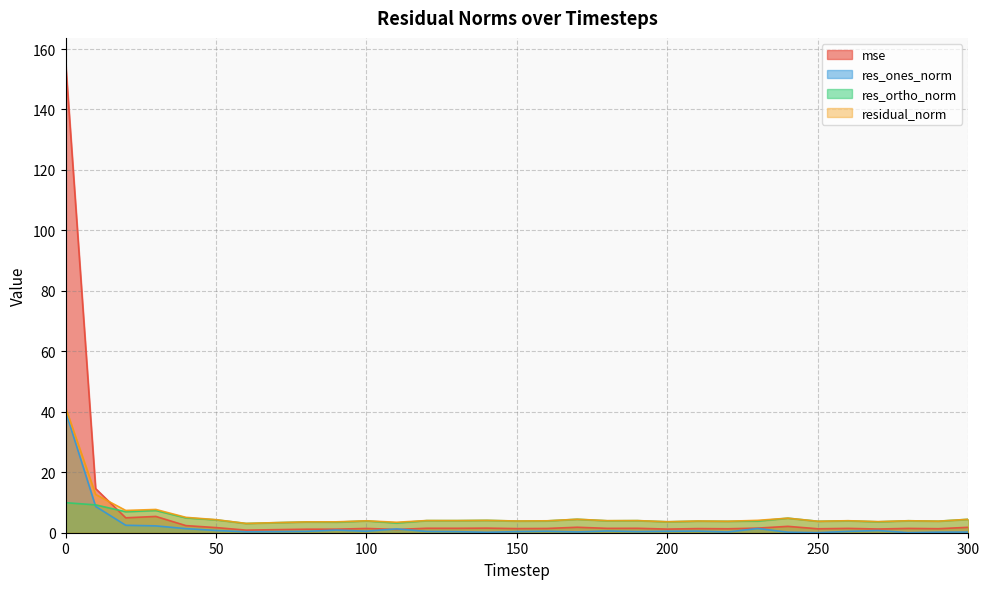

What is the difference between the maximum and second lowest values in the mse series?

154.9